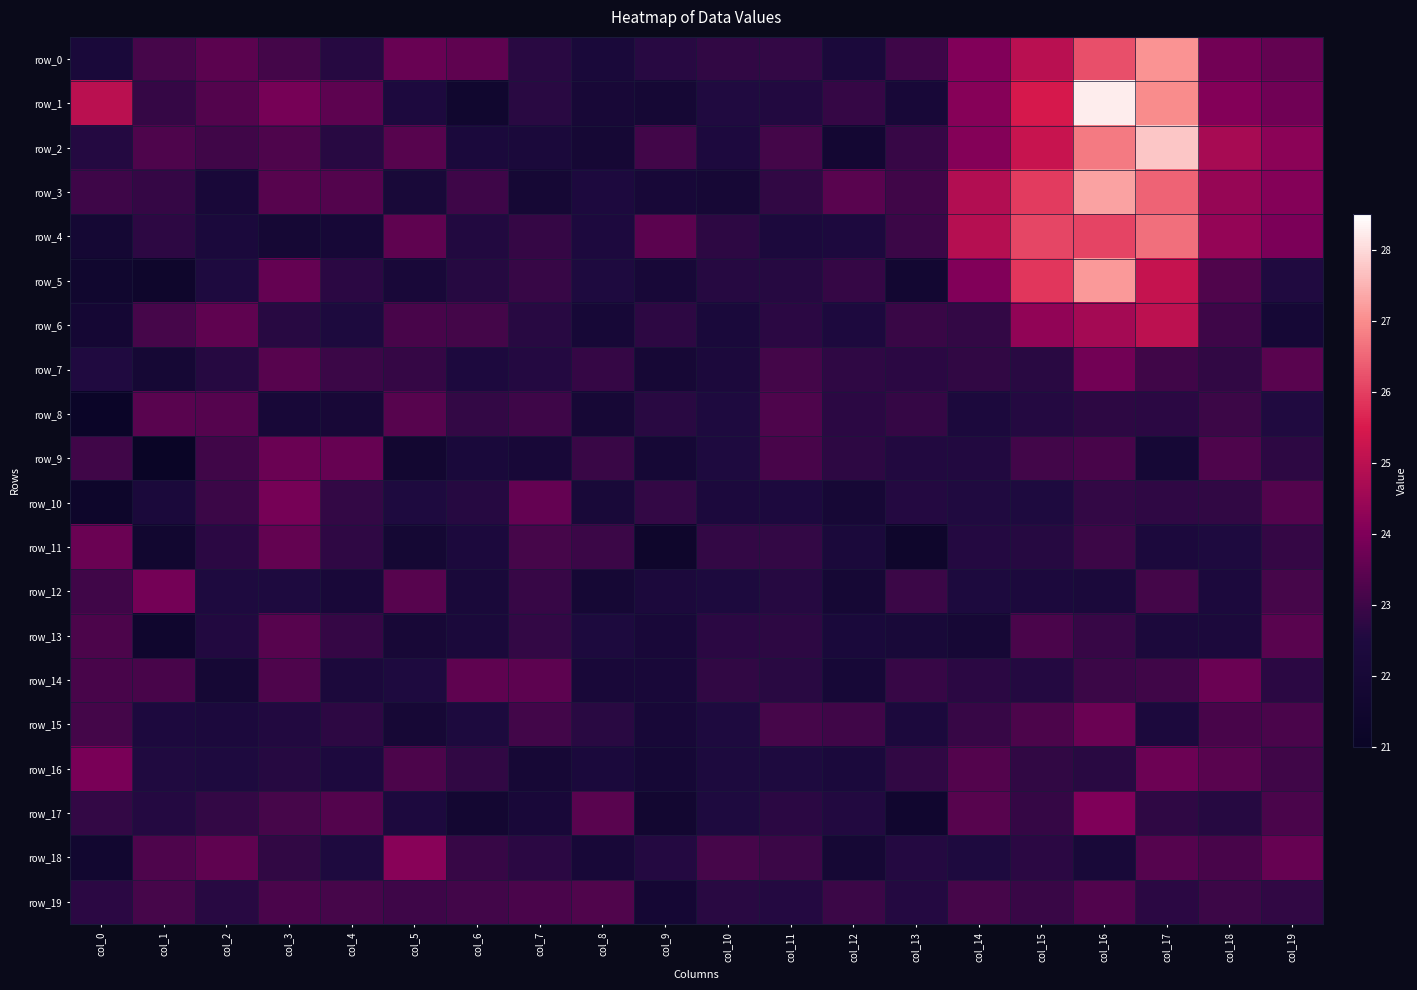

Between col_7 and col_17, which series saw the biggest shift?

row_2